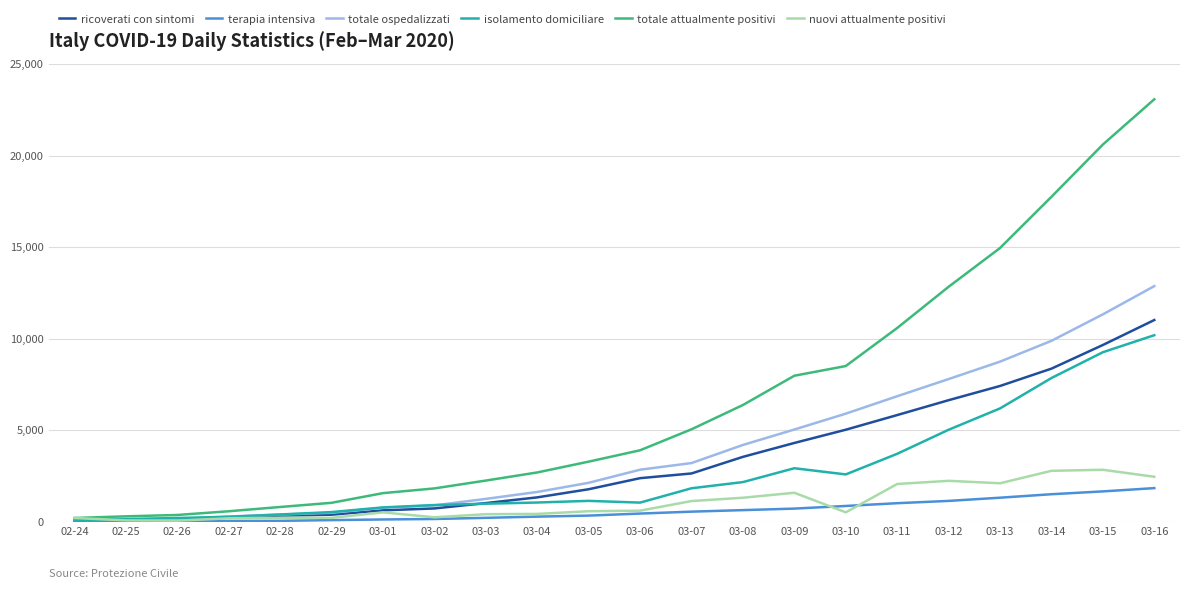

At which category is the sum across all series the highest?

03-16